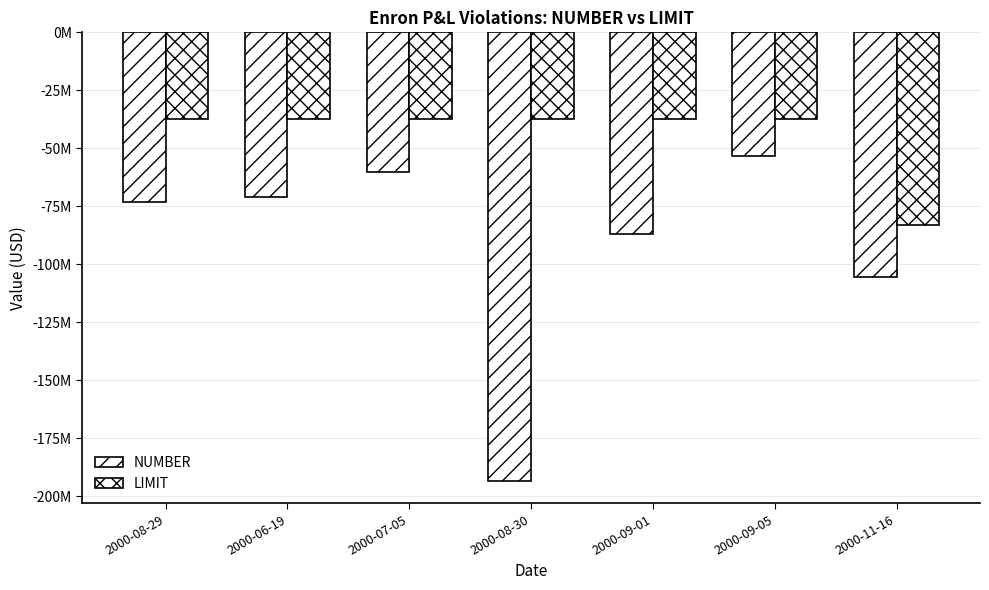

At which category is the sum across all series the highest?

2000-09-05